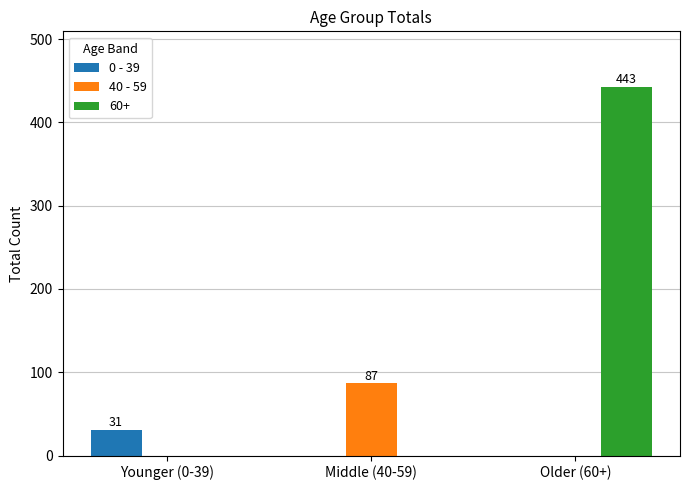

What is the average value of the 0 - 39 series?

10